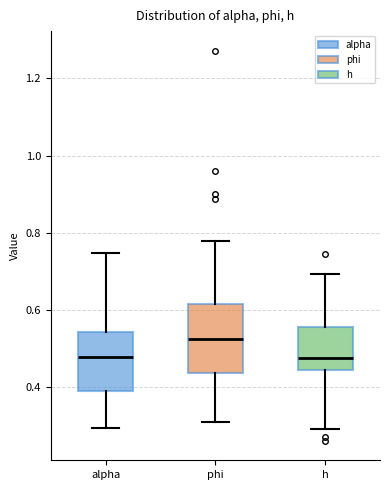

Where does the median line of the box for phi sit on the y-axis? The values are not printed on the chart, so give them approximately, as read against the axis.

0.52